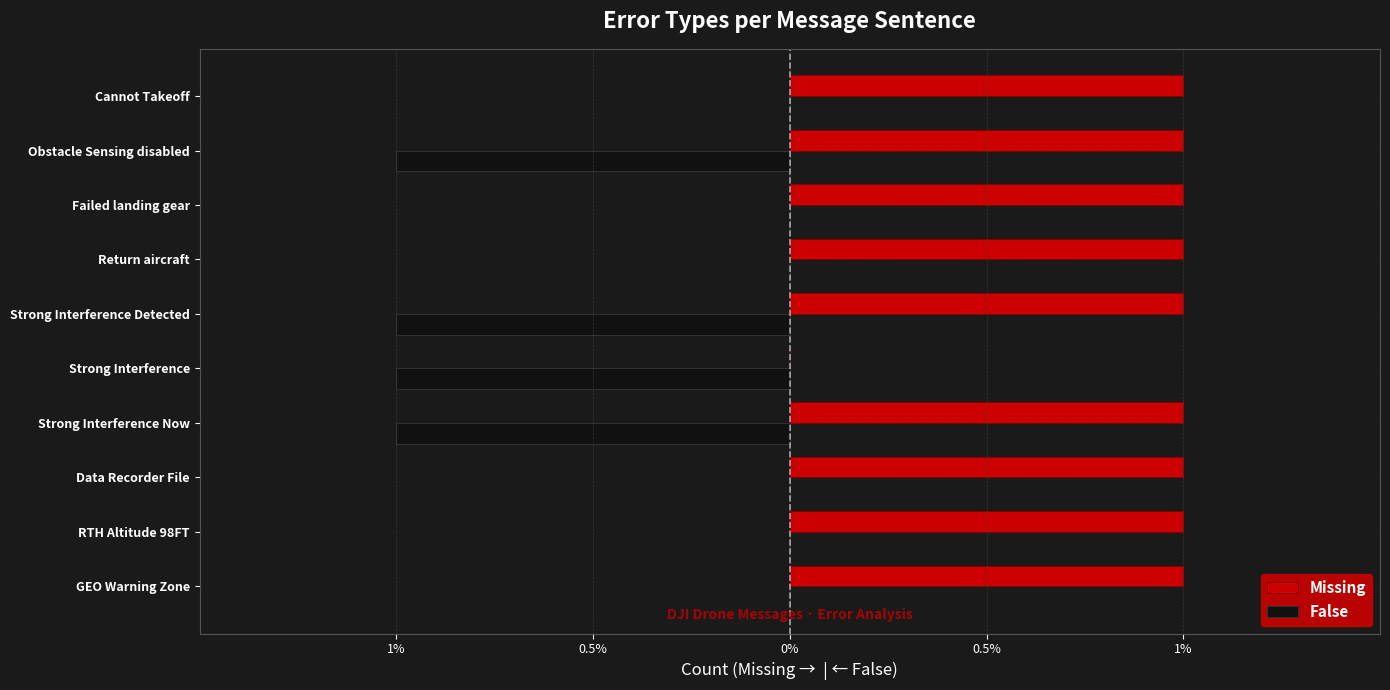

What are all the series names shown in the legend?

Missing, False